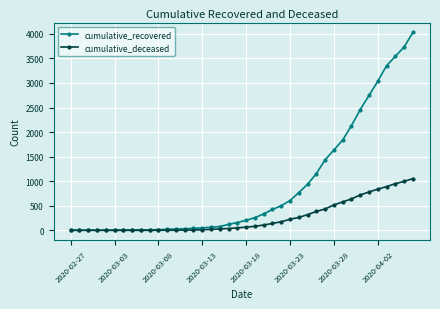

Rank the series by their average value, from lowest to highest.

cumulative_deceased, cumulative_recovered